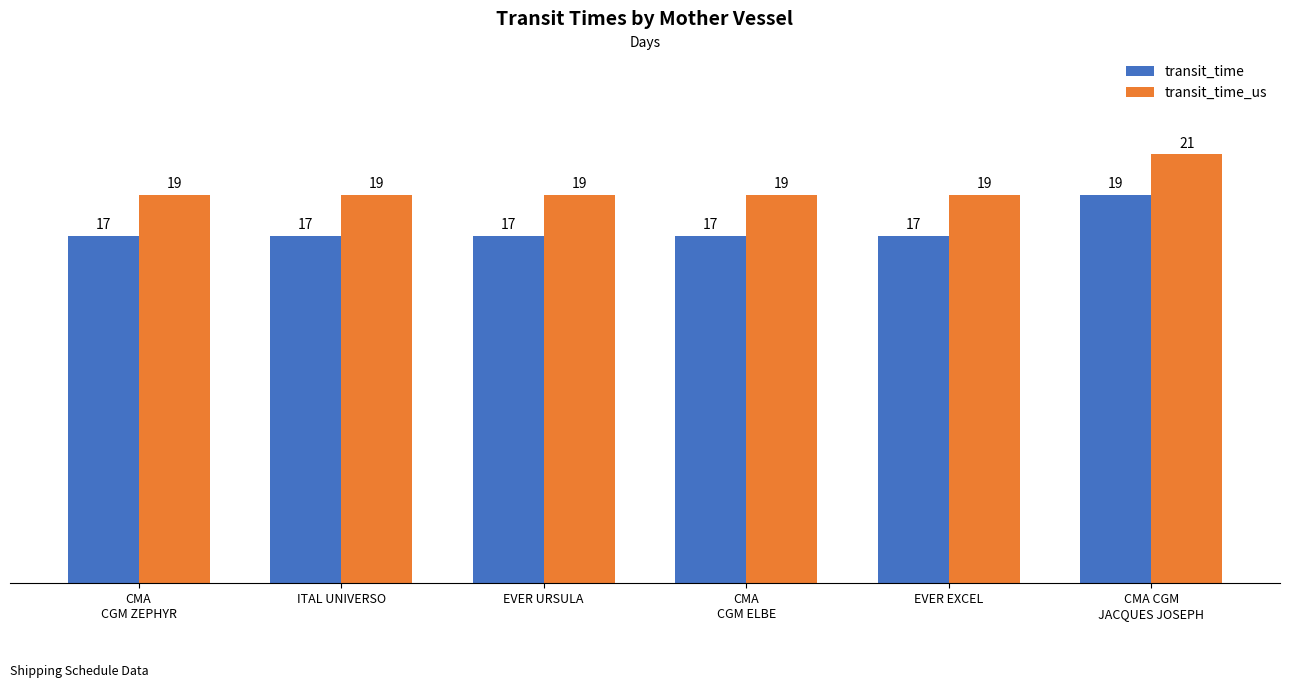

Rank the series at CMA
CGM ZEPHYR from lowest to highest value.

transit_time, transit_time_us